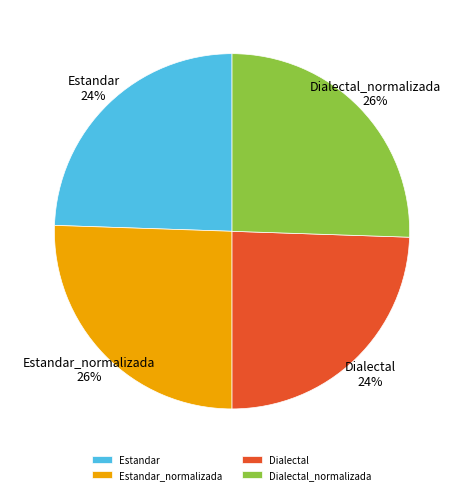

To the nearest percent, what percentage of the pie is Estandar?

24%